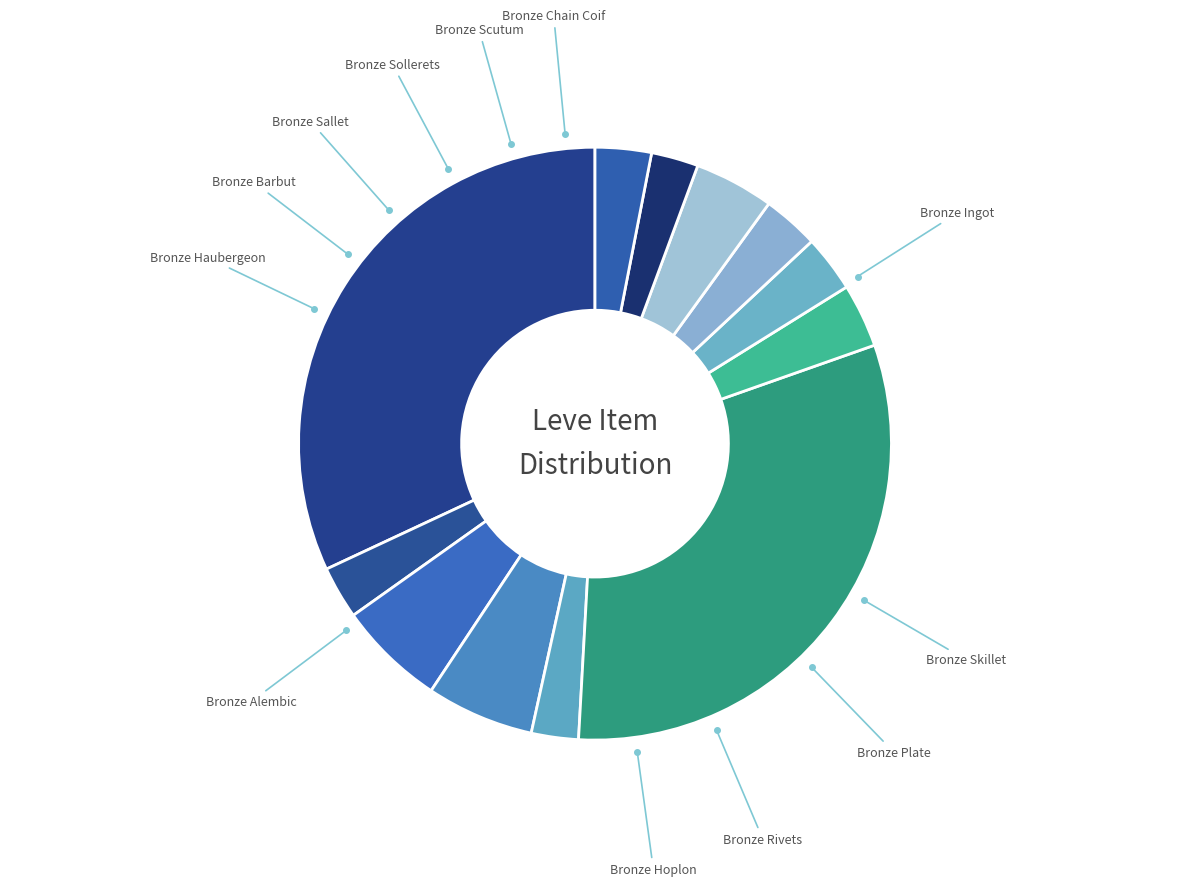

Do Bronze Sallet and Bronze Rivets together represent more than half of the pie?

No